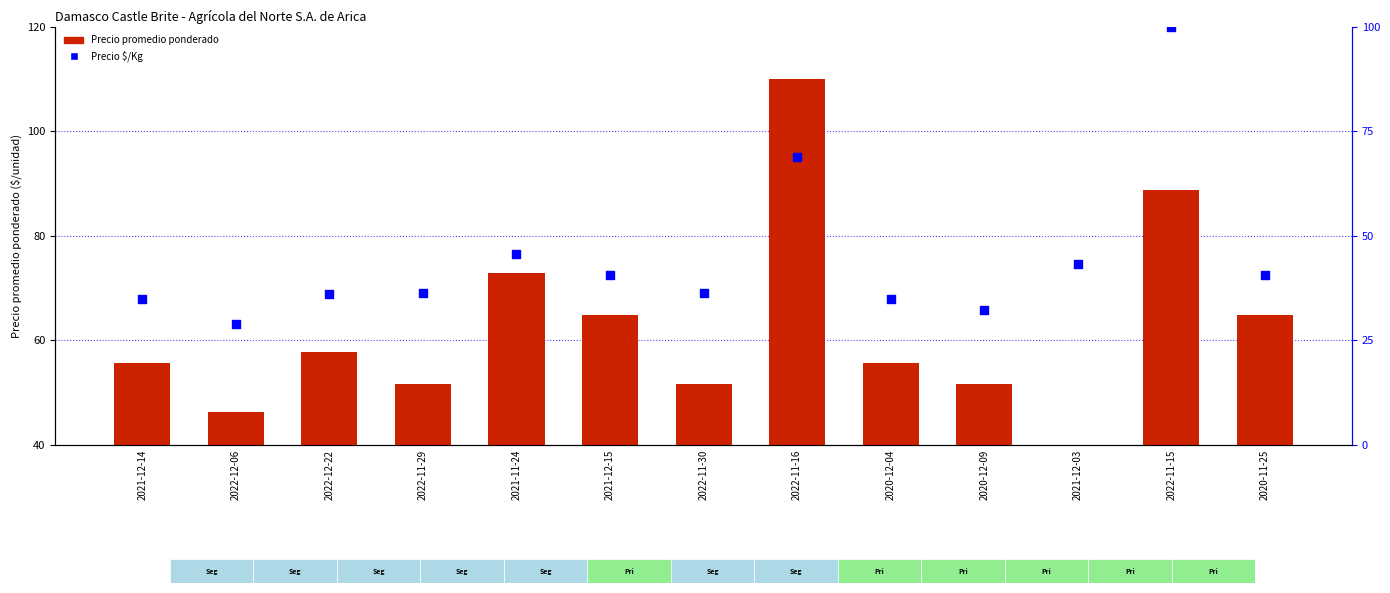

What are all the series names shown in the legend?

Precio promedio ponderado, Precio $/Kg